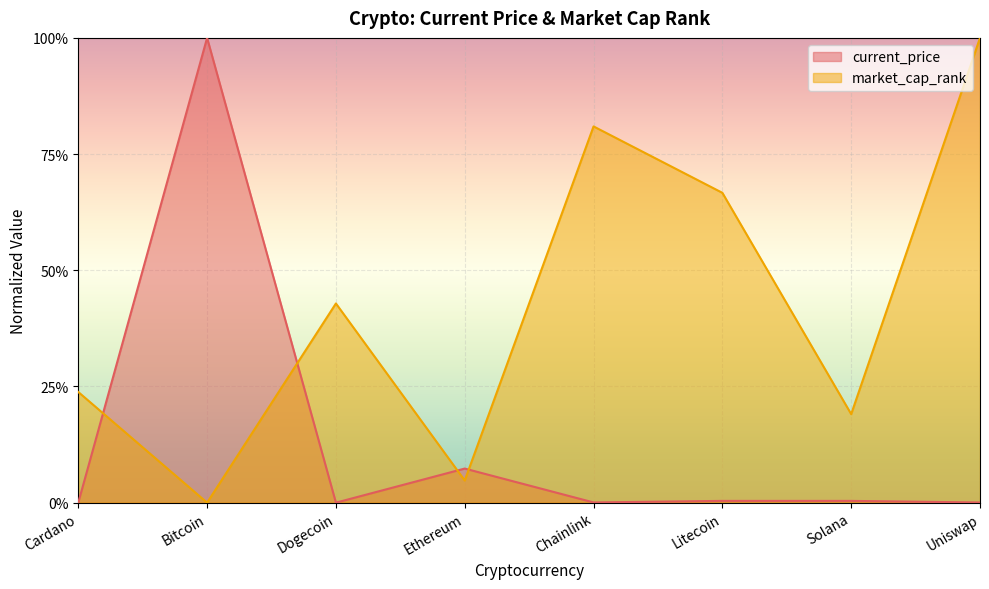

True or false: market_cap_rank and current_price cross at least once.

True